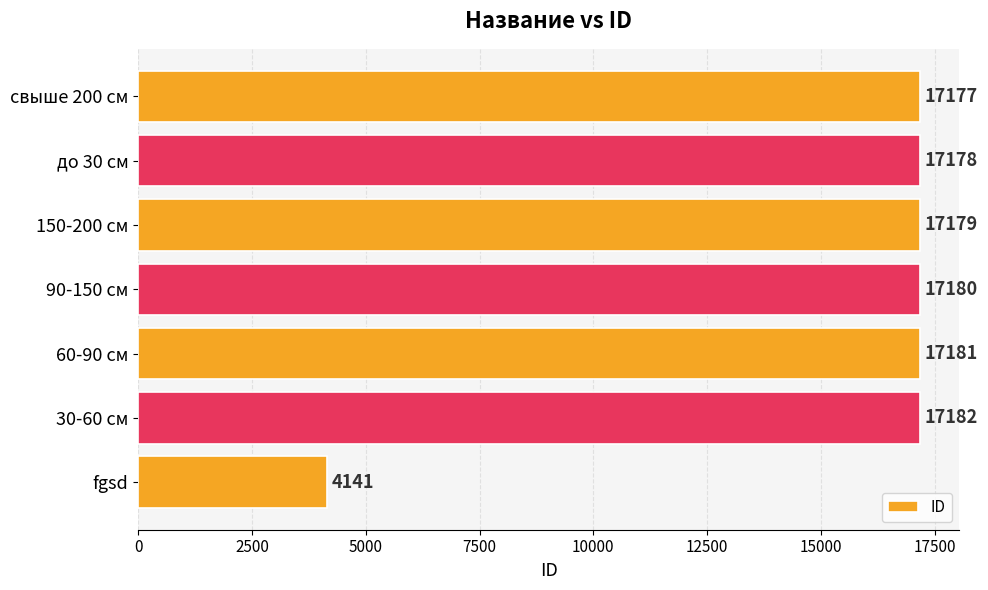

Rank the categories by value from lowest to highest.

fgsd, свыше 200 см, до 30 см, 150-200 см, 90-150 см, 60-90 см, 30-60 см